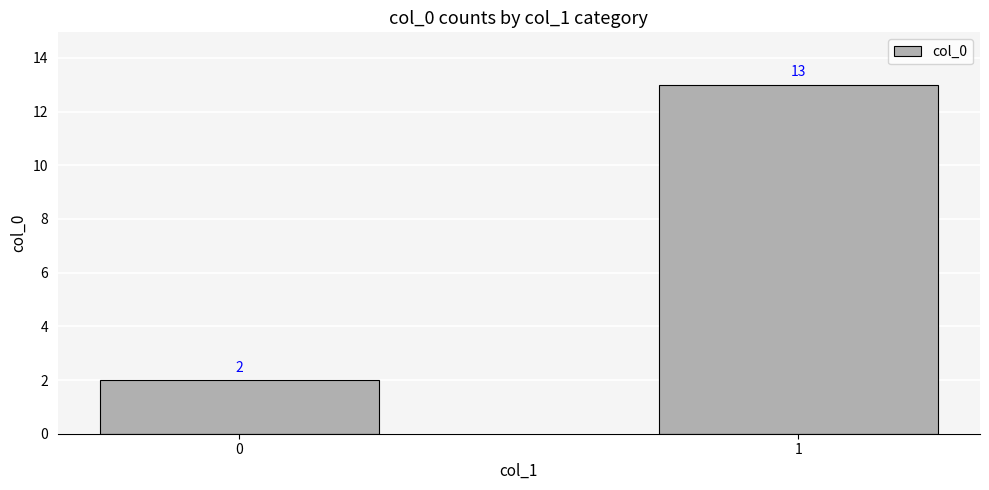

What is the difference between the maximum and minimum values?

11